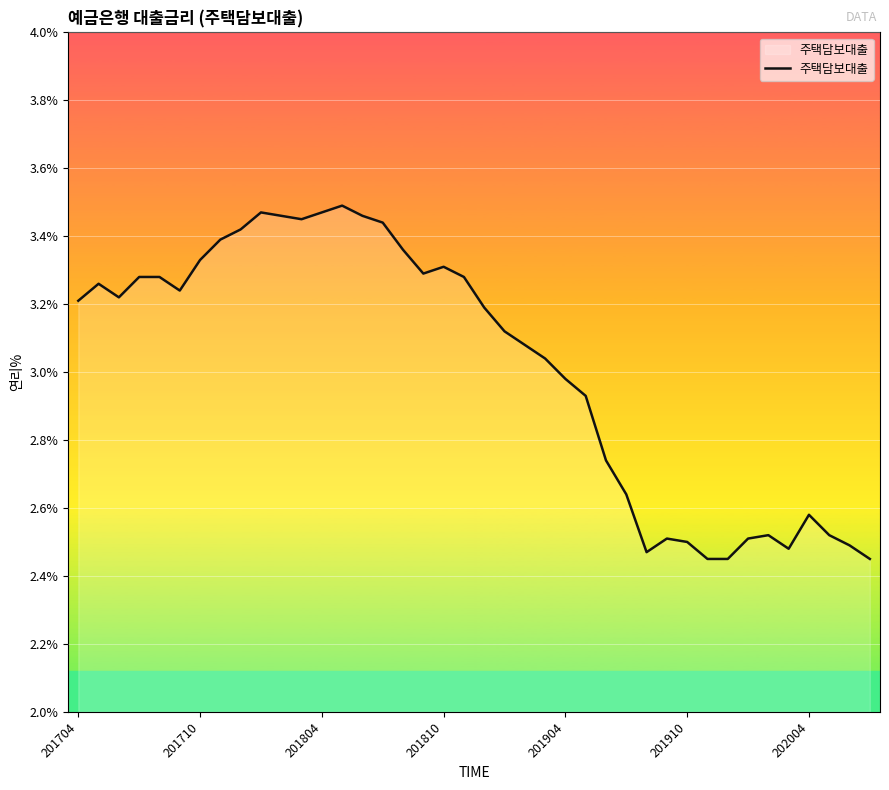

What is the difference between the maximum and minimum values?

1.0